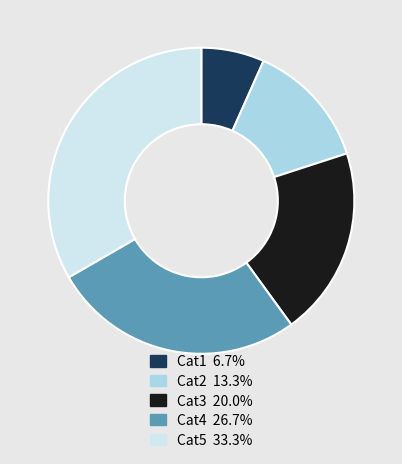

Is the sum of Cat1 and Cat4 greater than half?

No